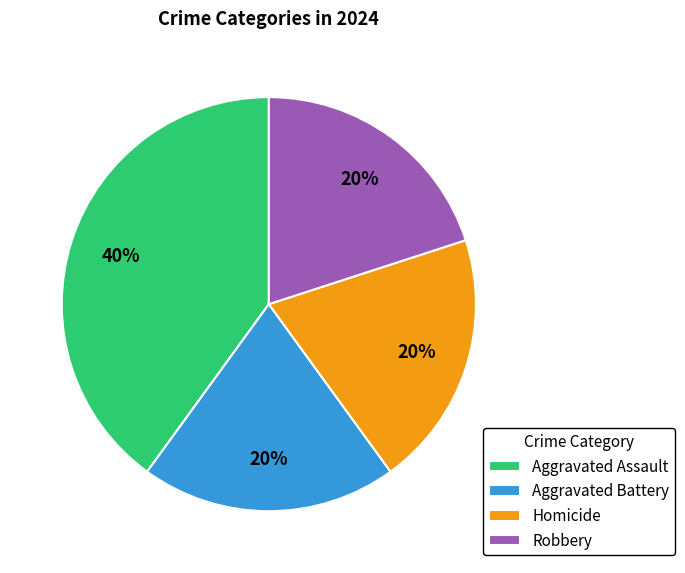

What percentage is the Homicide slice, to the nearest percent?

20%